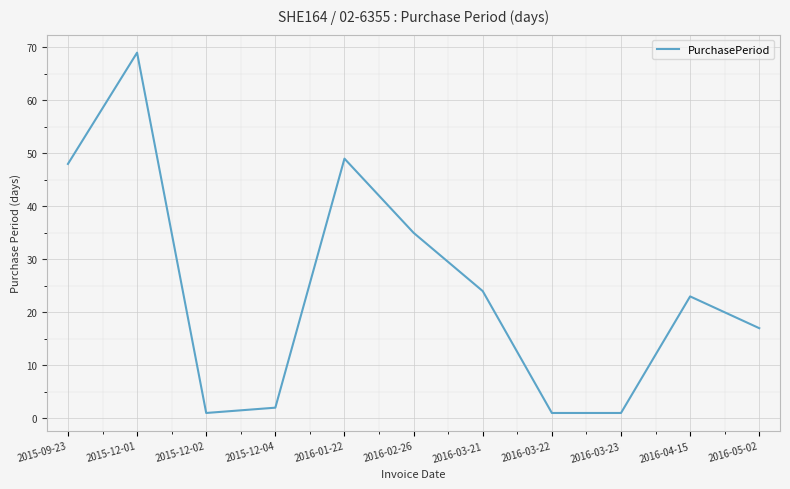

Approximately how many times larger is the value at 2015-09-23 compared to 2016-01-22?

1.0